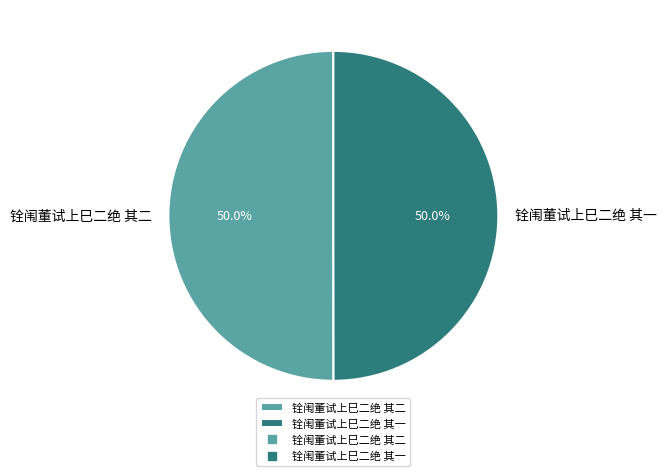

What percentage is NOT represented by 铨闱董试上巳二绝 其二?

50.0%